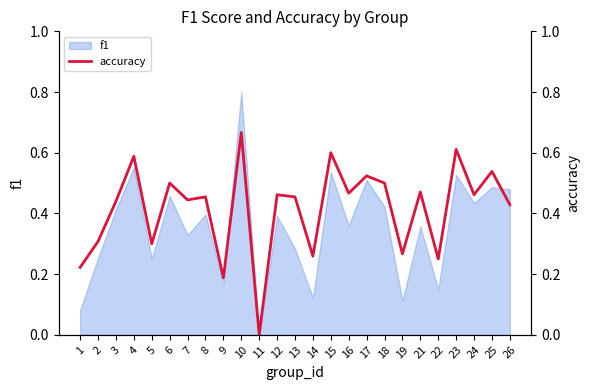

What is the sum of all values?

10.4